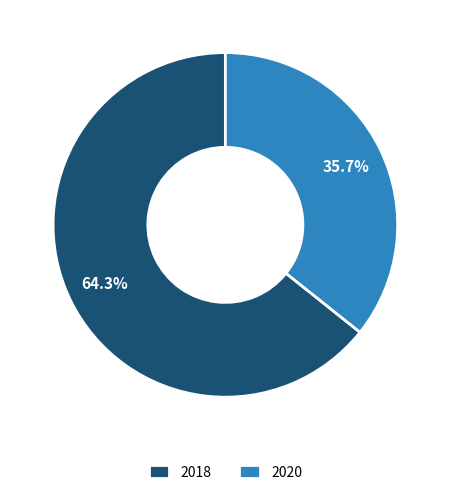

To the nearest percent, what percentage of the pie is 2018?

64%